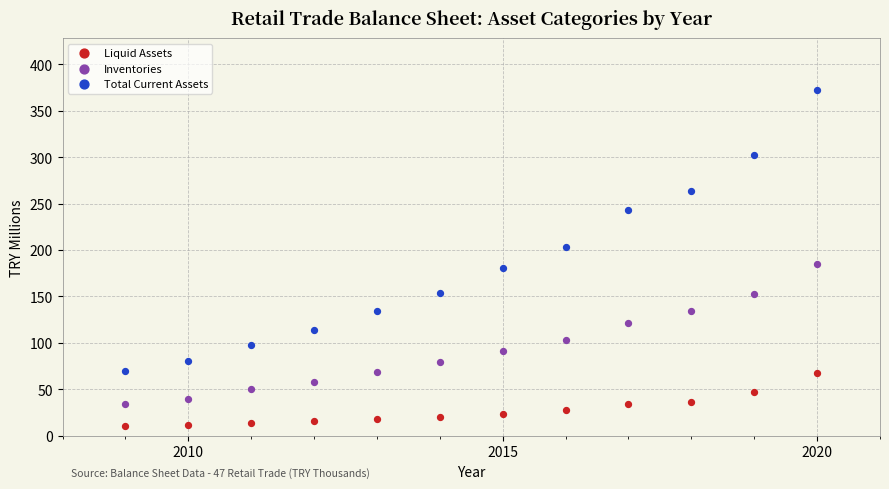

Which series reaches the minimum Y coordinate?

Liquid Assets